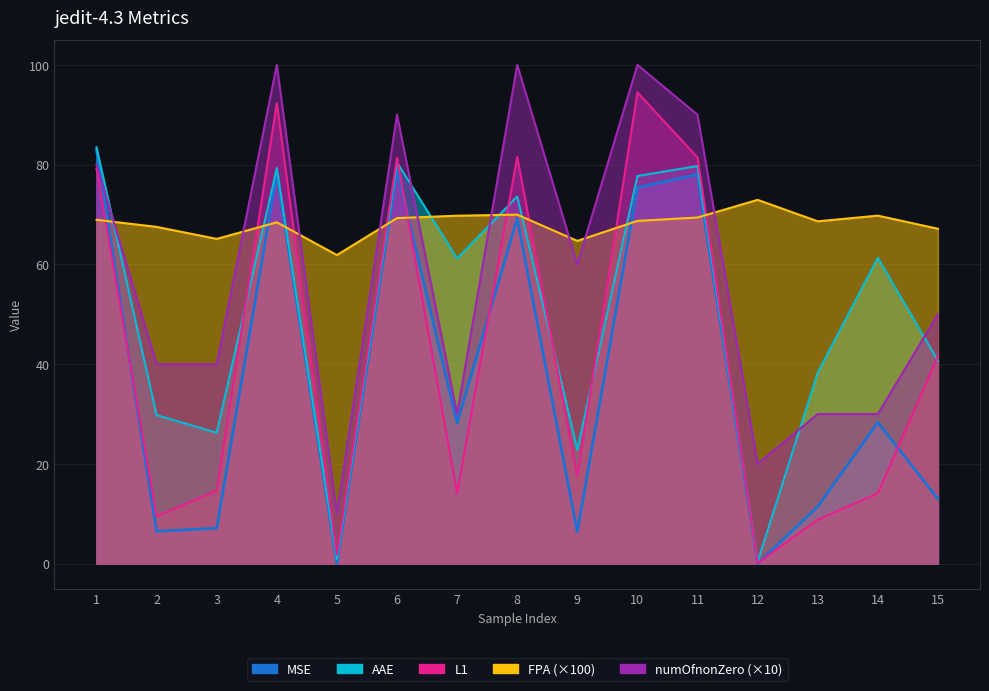

Between 2 and 4, which series saw the biggest shift?

L1